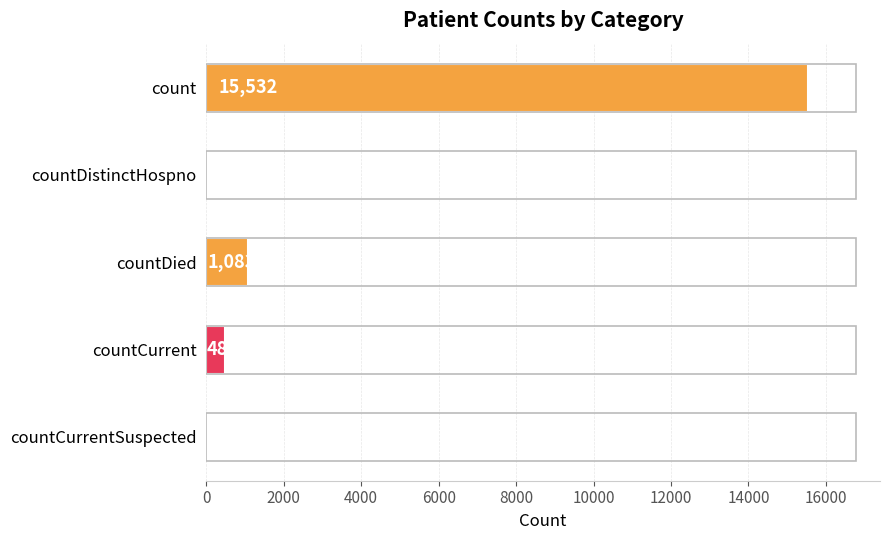

How many values are above zero?

3